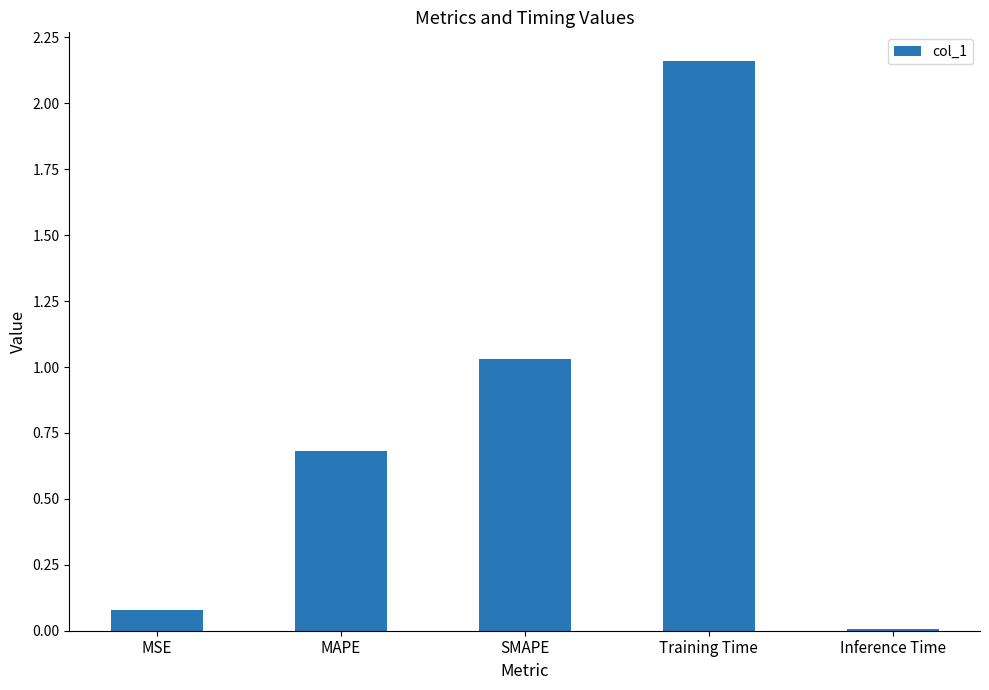

Are the bars grouped side by side (vs. stacked)?

No